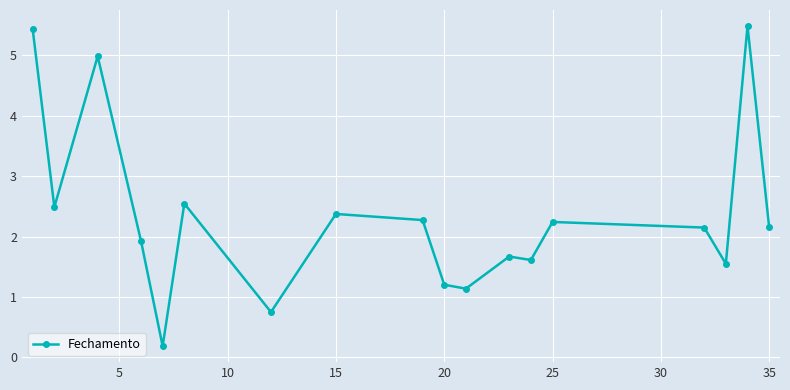

How many lines are shown in the chart?

1